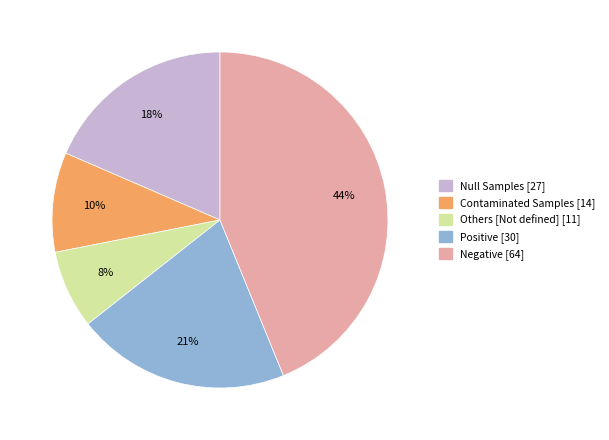

Is it true that Contaminated Samples is 20% of the pie?

False